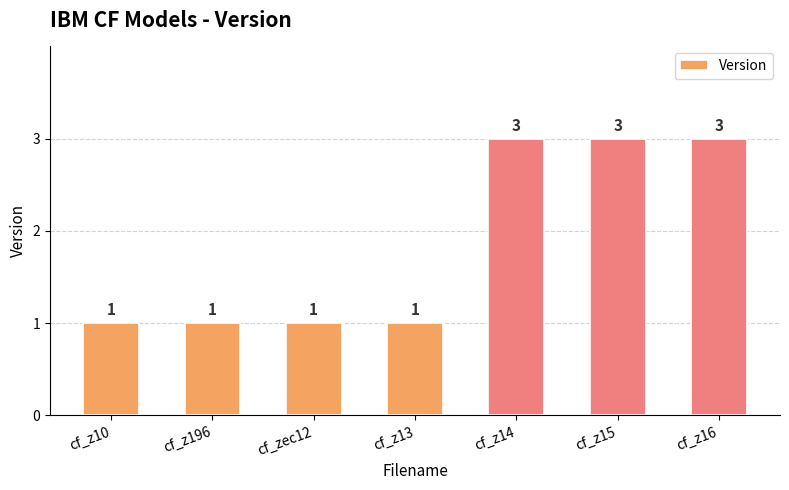

What is the minimum value shown in the chart?

1